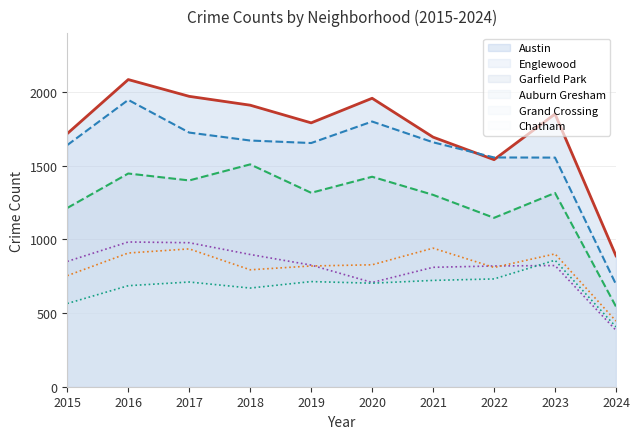

Which has a higher value, 2020 or 2016?

2016